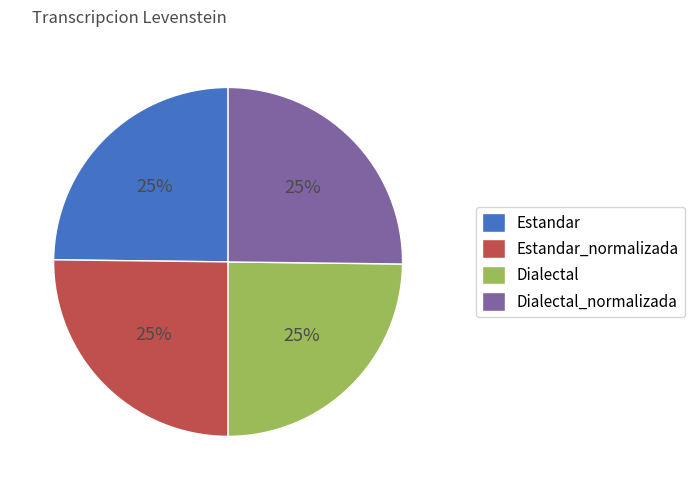

The Dialectal_normalizada slice represents 25% of the pie. True or false?

True